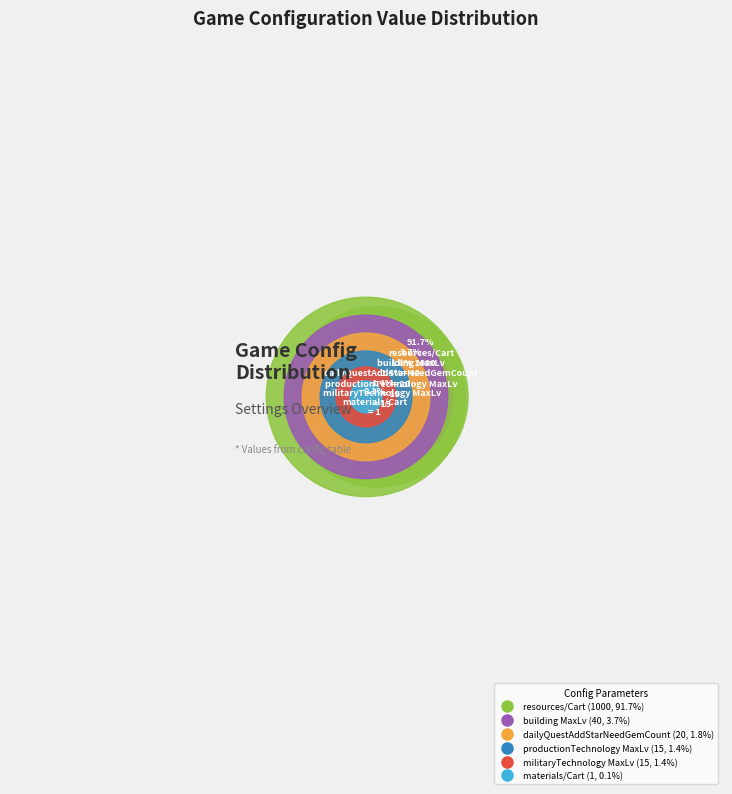

Is the sum of materialsPerCart and militaryTechnologyMaxLevel greater than half?

No